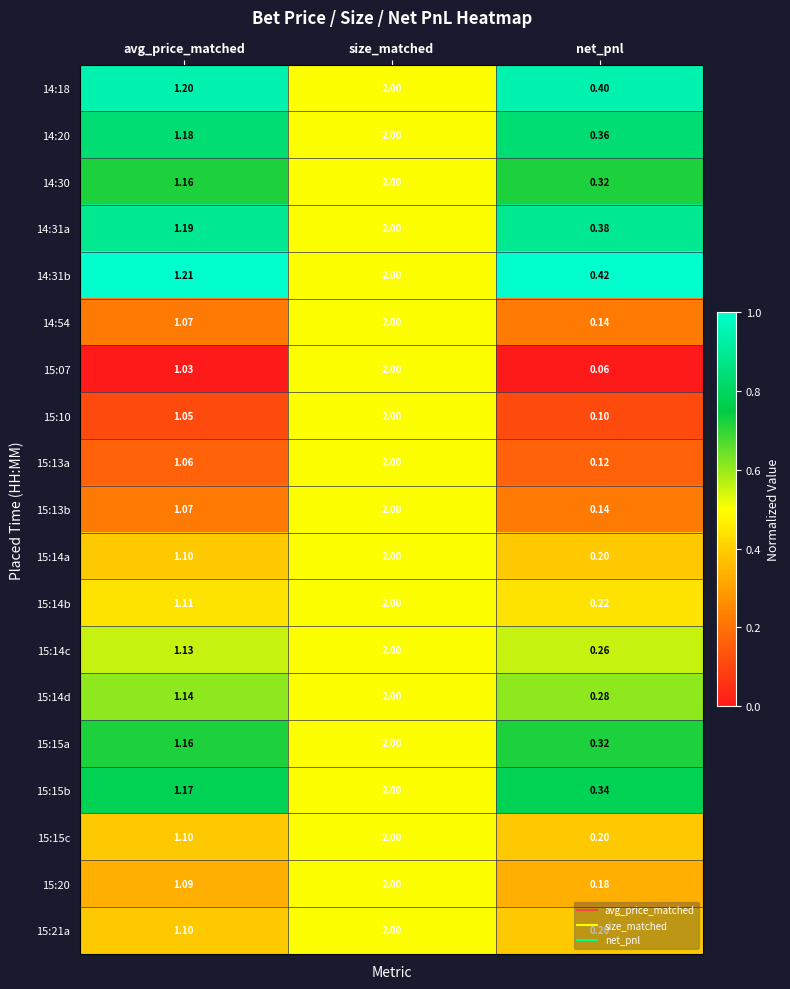

Between size_matched and net_pnl, which series saw the biggest shift?

15:07